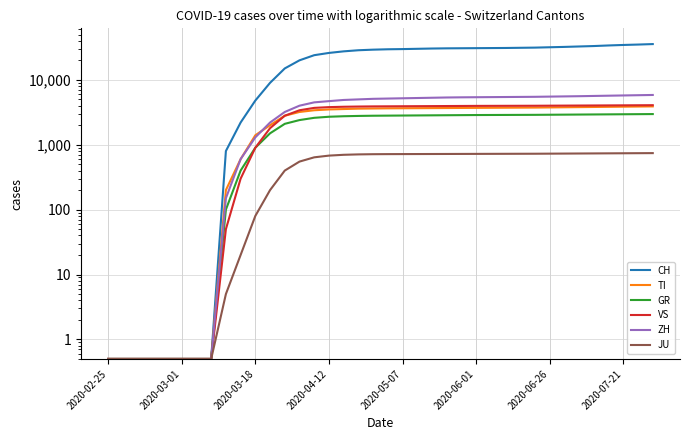

What is the smallest value displayed?

0.5